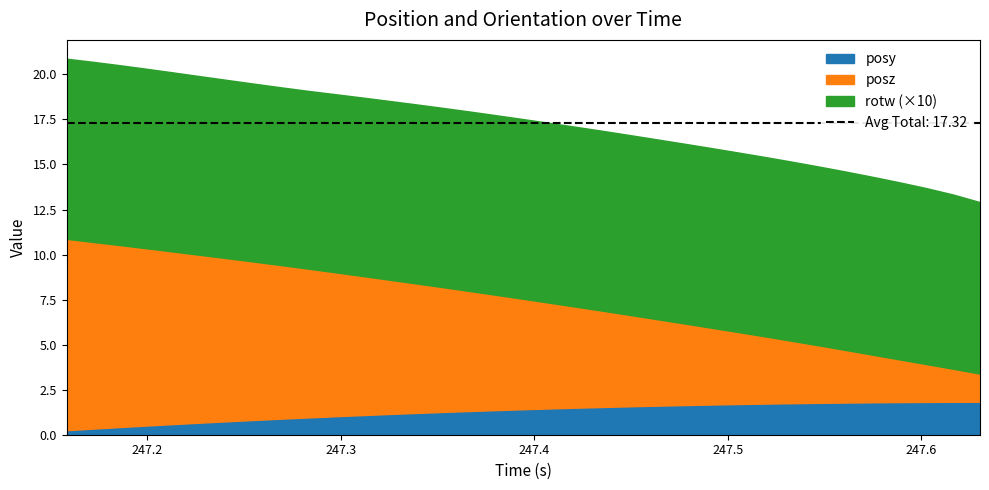

How many interior local peaks does the rotw series have?

1